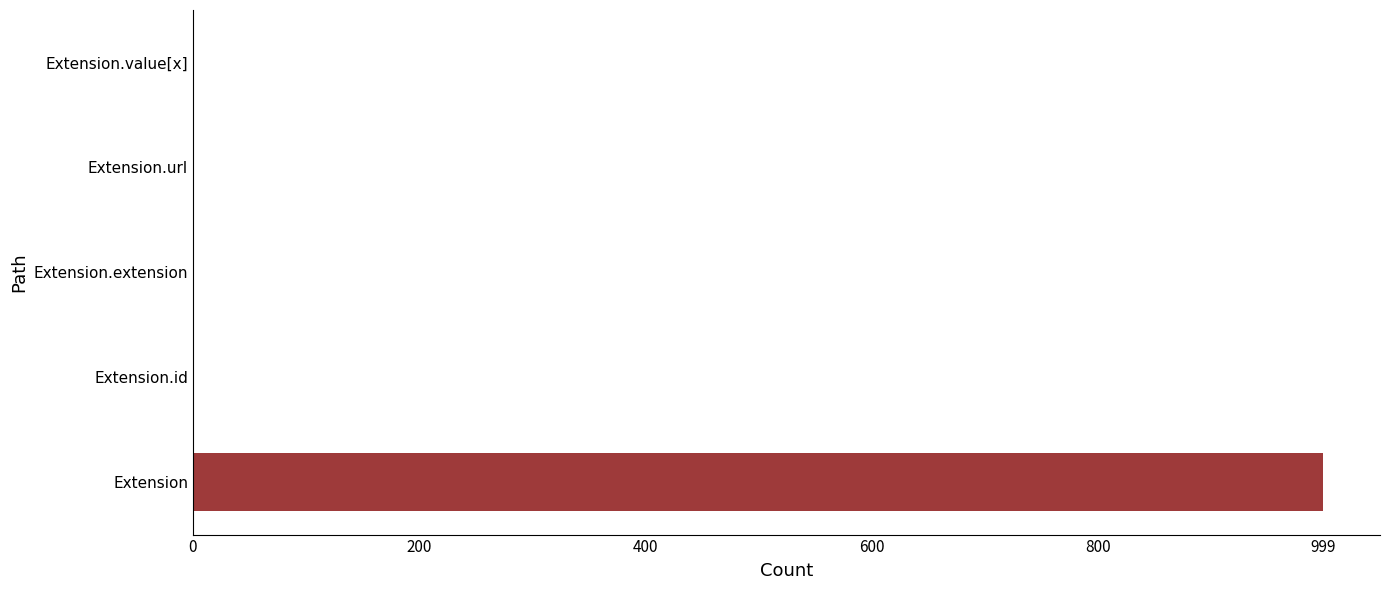

Is it true that the value at Extension is 999?

True